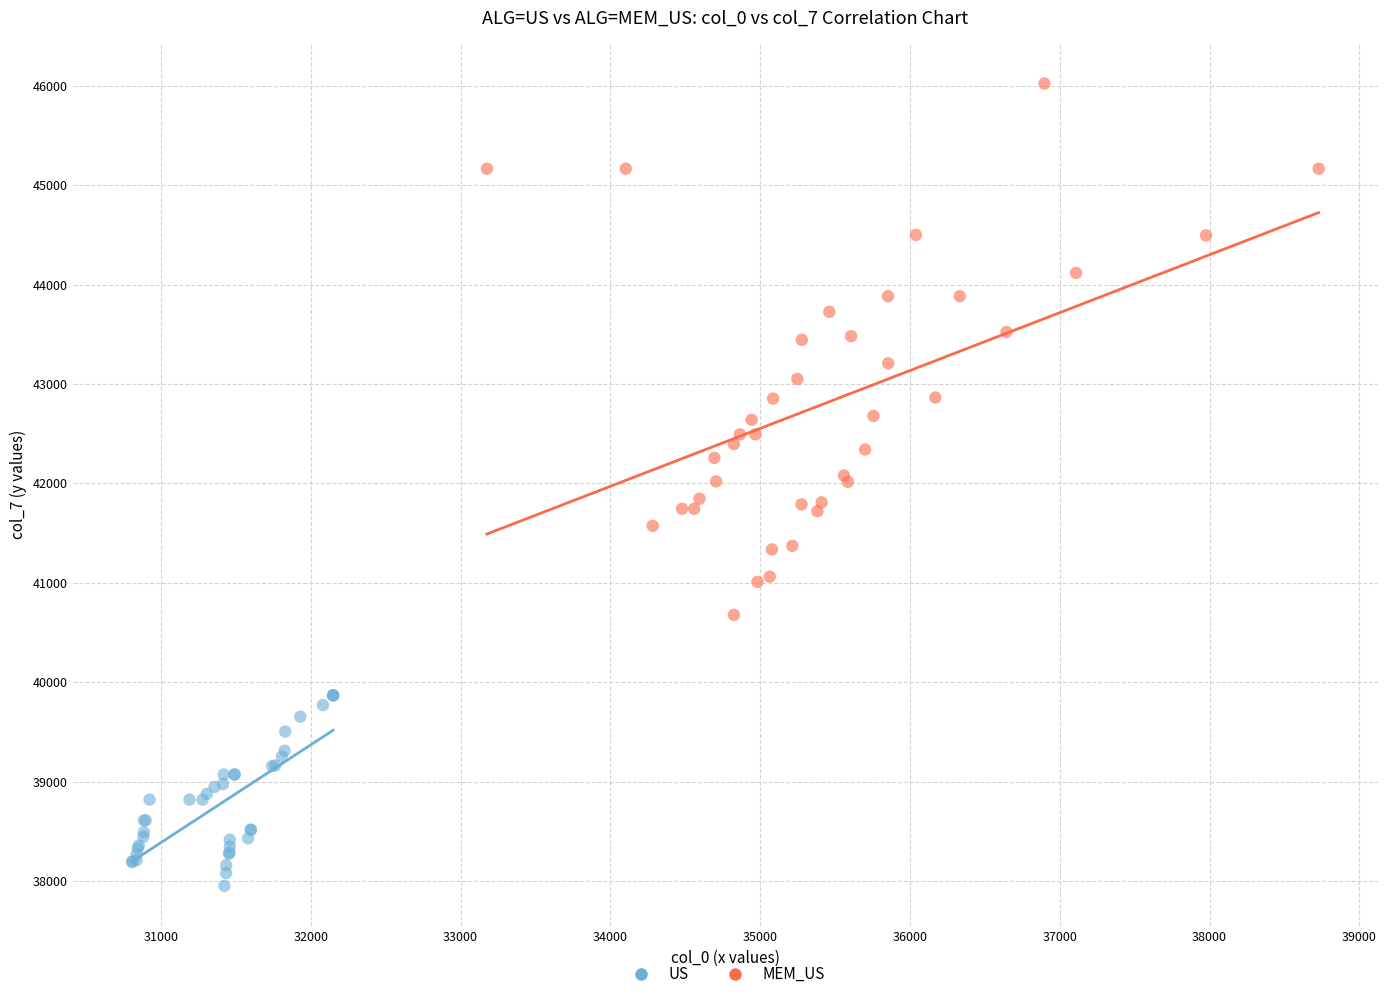

Which series reaches the maximum Y coordinate?

MEM_US